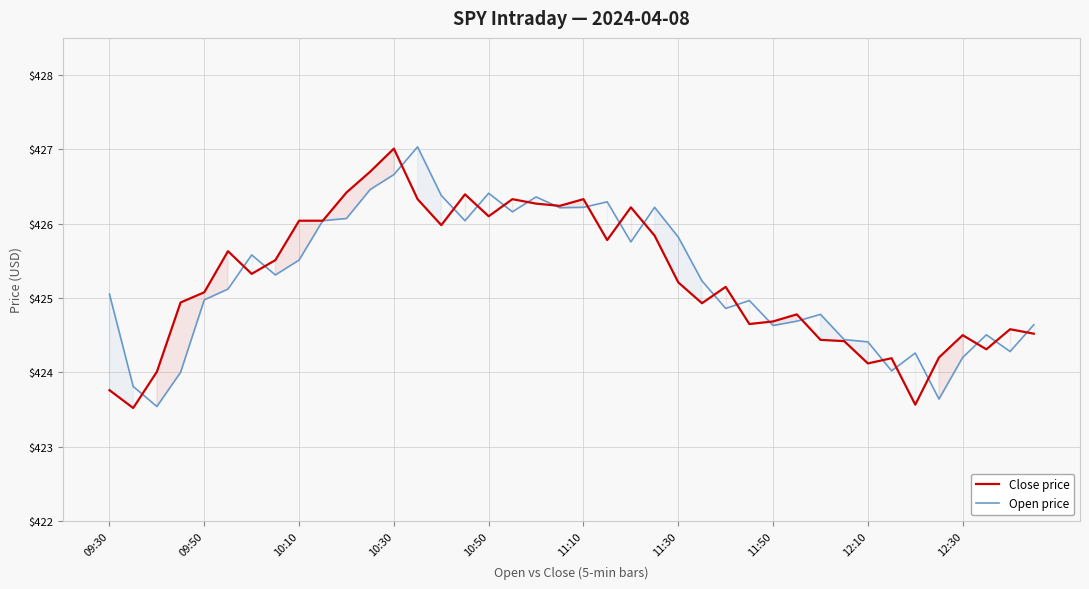

Where does the Open price series first go above 425?

09:30